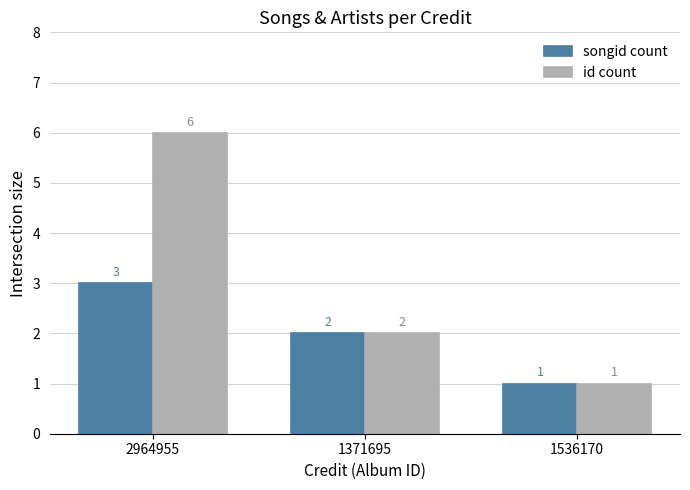

Reading left to right, transcribe all the data shown in this chart.

songid count: 2964955=3	1371695=2	1536170=1
id count: 2964955=6	1371695=2	1536170=1